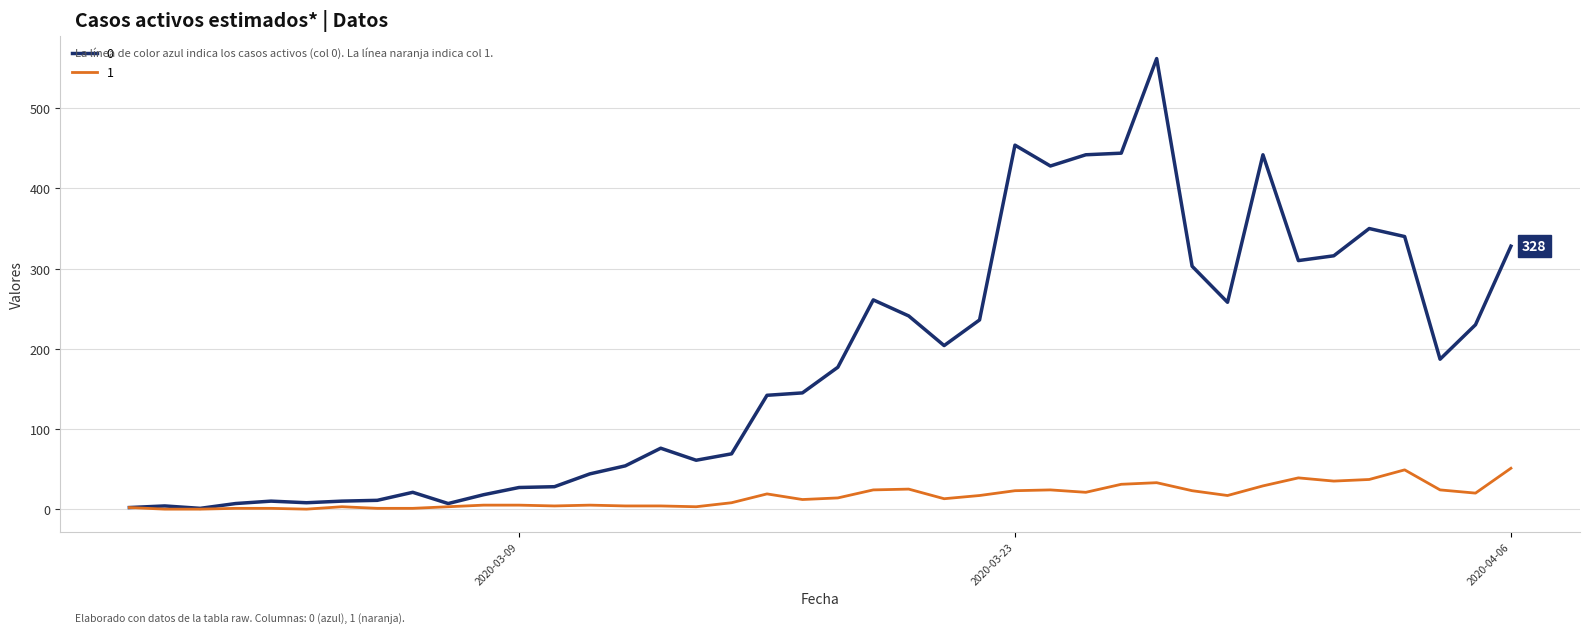

What is the maximum value shown in the chart?

562